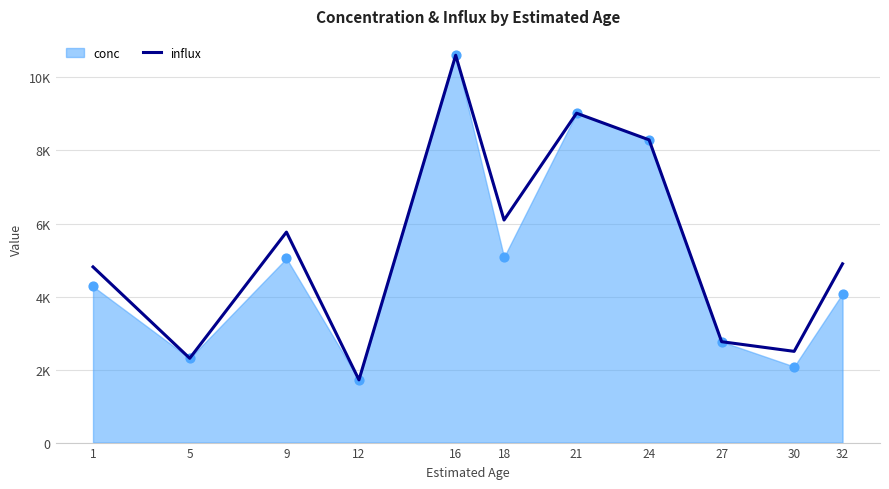

Approximately how many times larger is the value at 30 compared to 24?

0.3